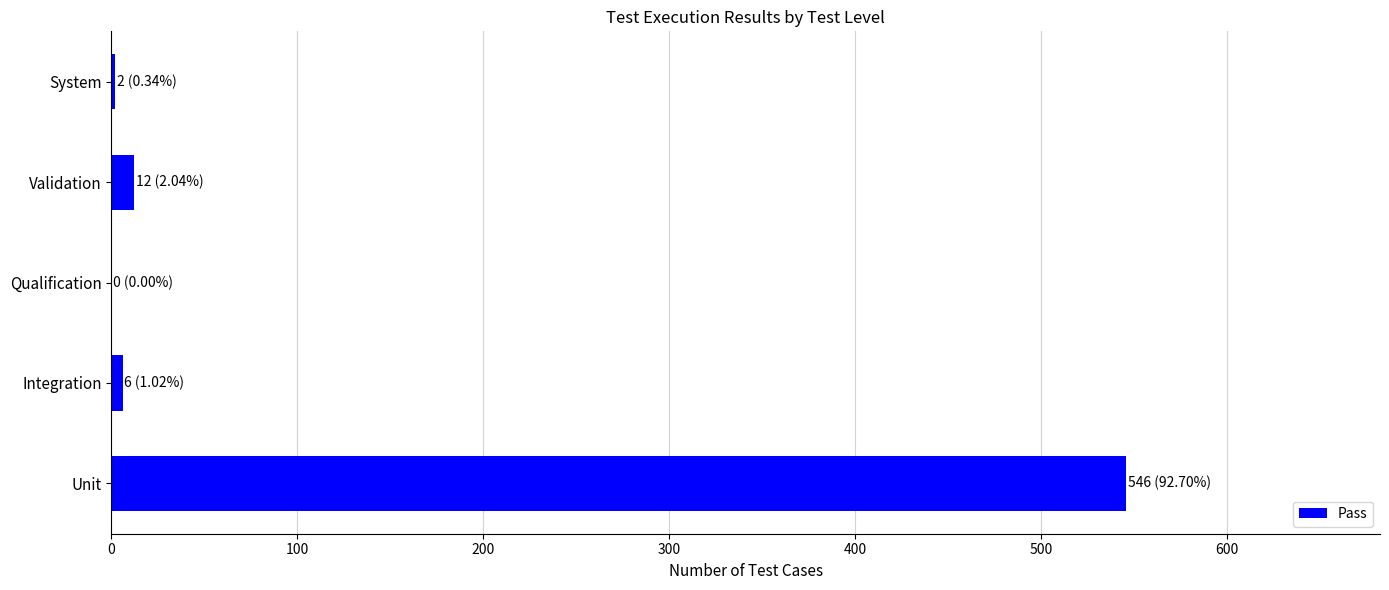

Count the number of data series in this chart.

1